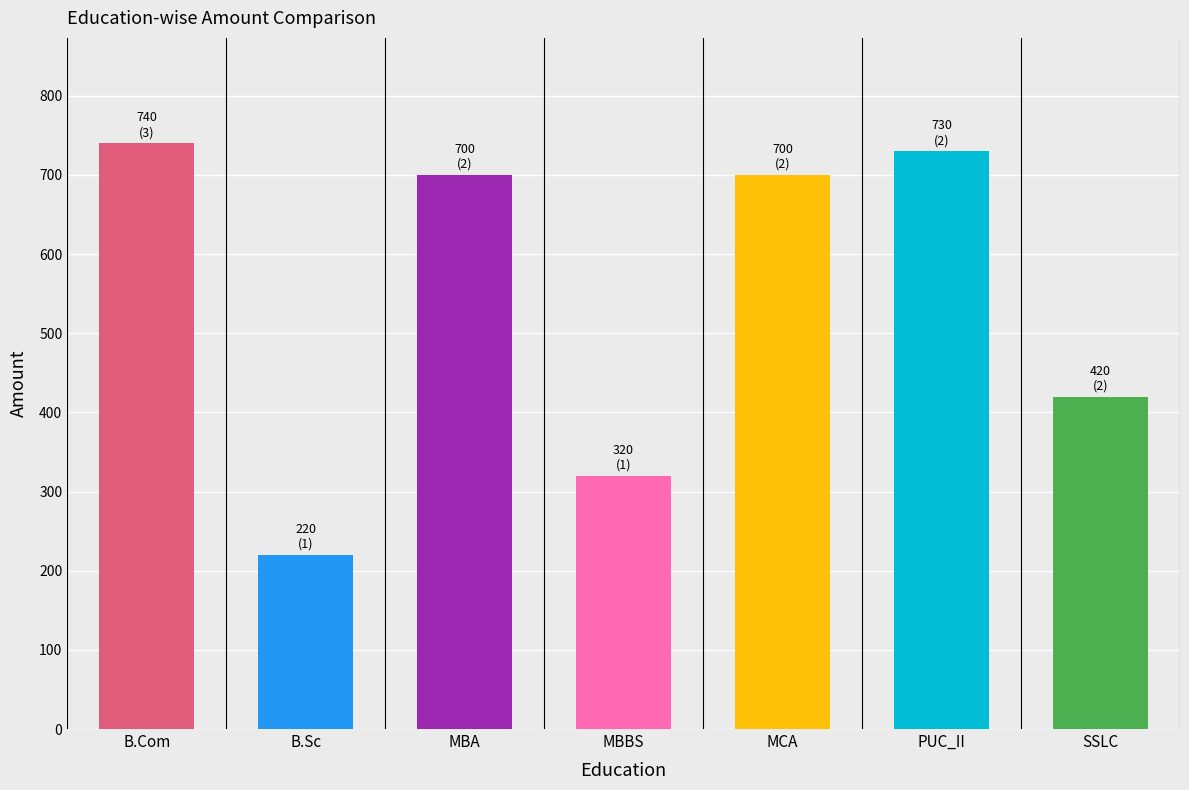

Which category has the lowest value across all series?

B.Sc